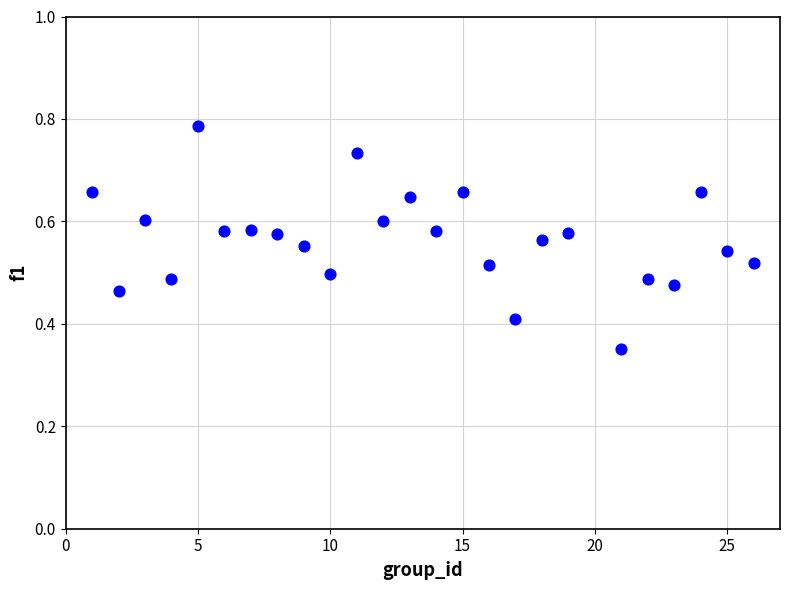

What is the range of Y values (max minus min)?

0.4